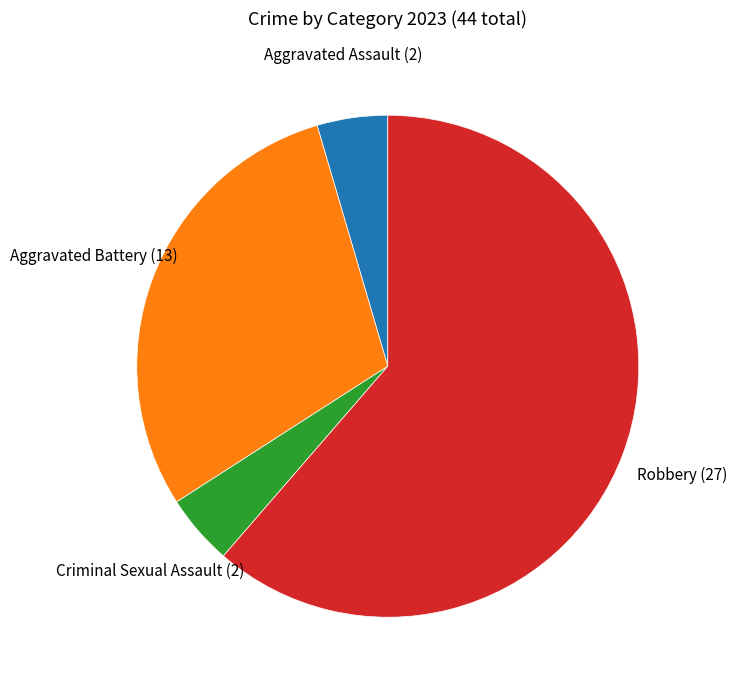

Is there a majority slice in this chart?

Yes